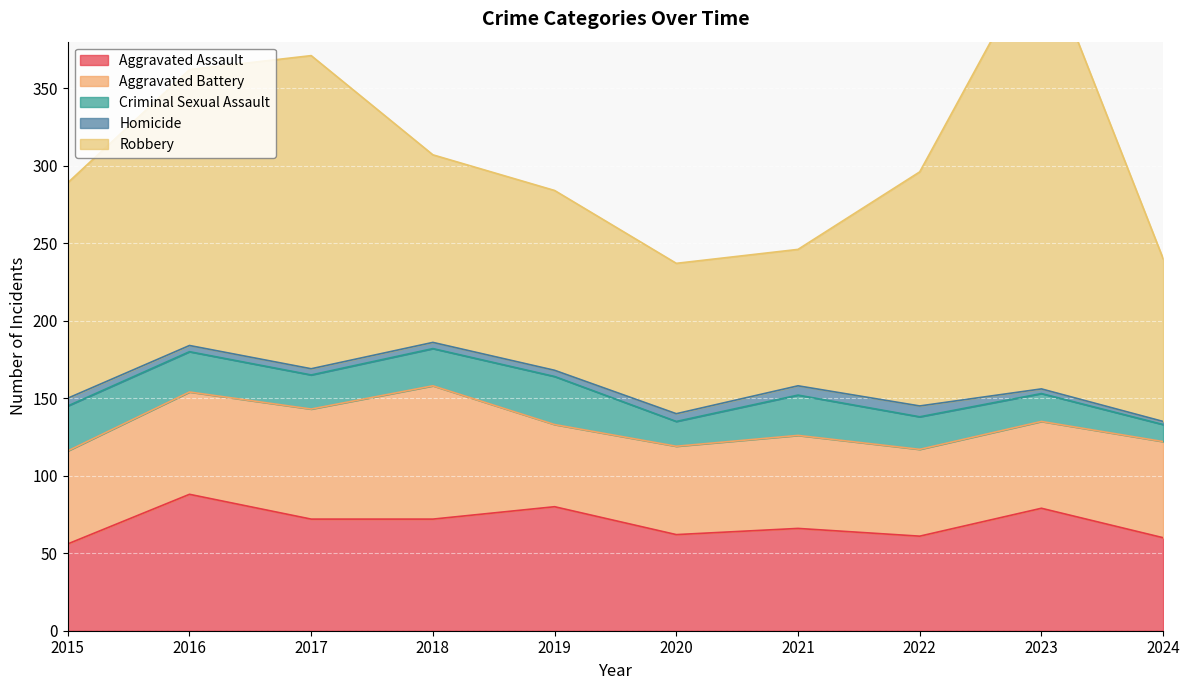

How many data points does each series have?

10